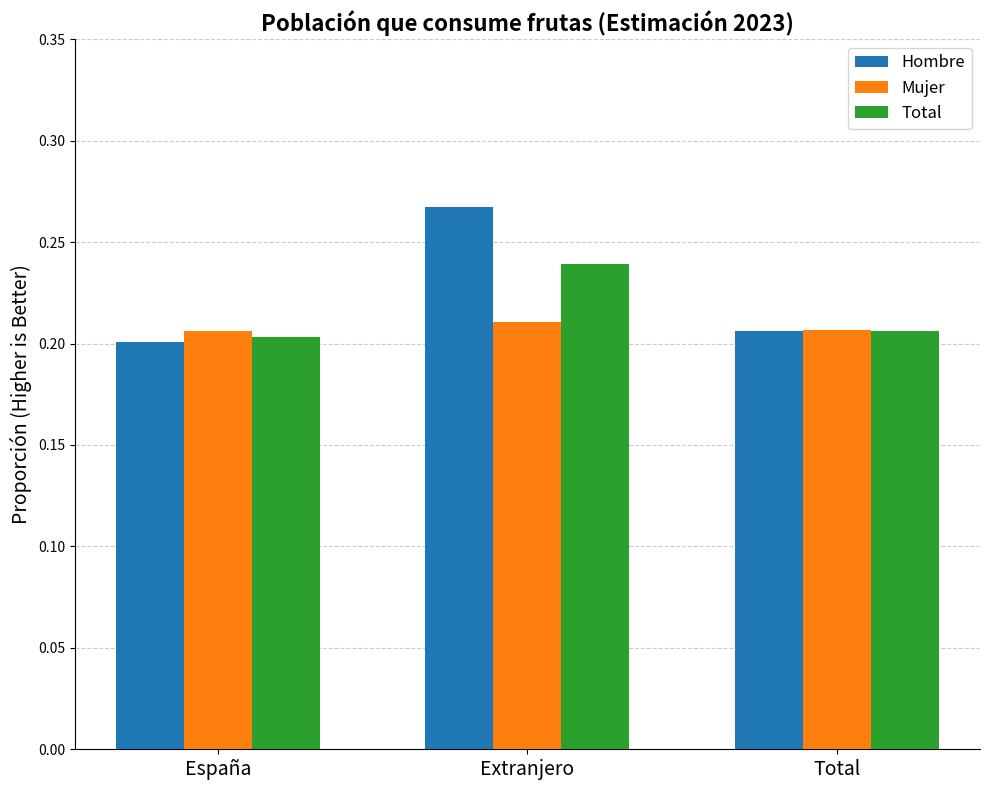

Count the Hombre values in the range 0 to 1.

3